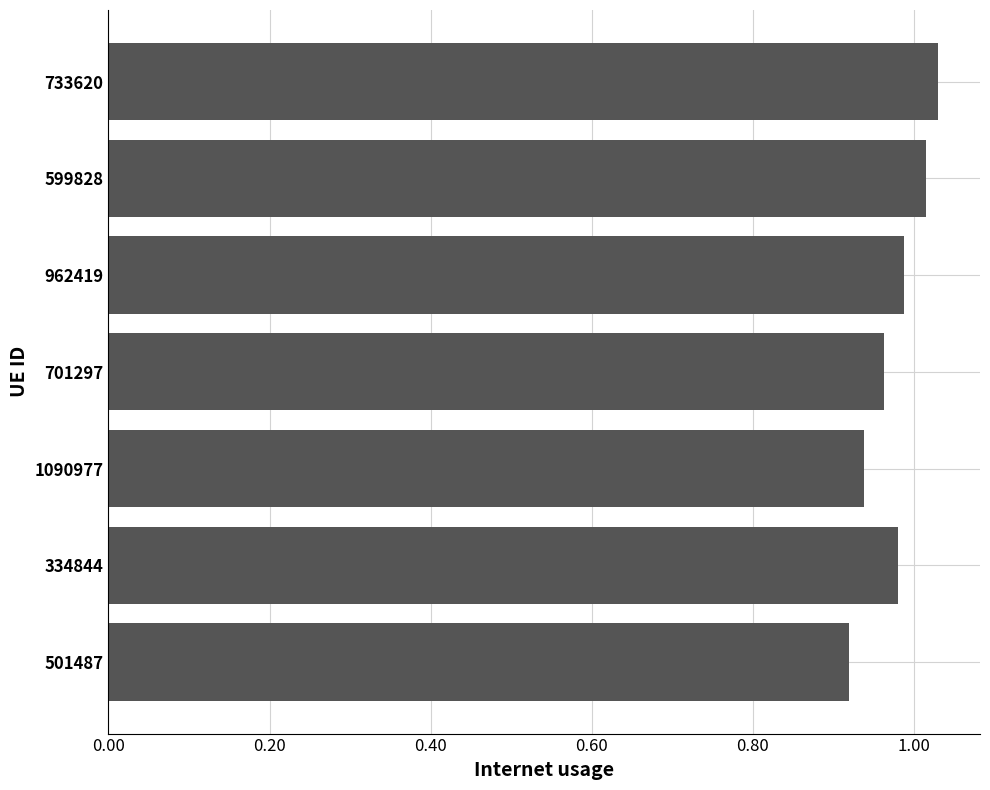

What position from the top is 733620?

1